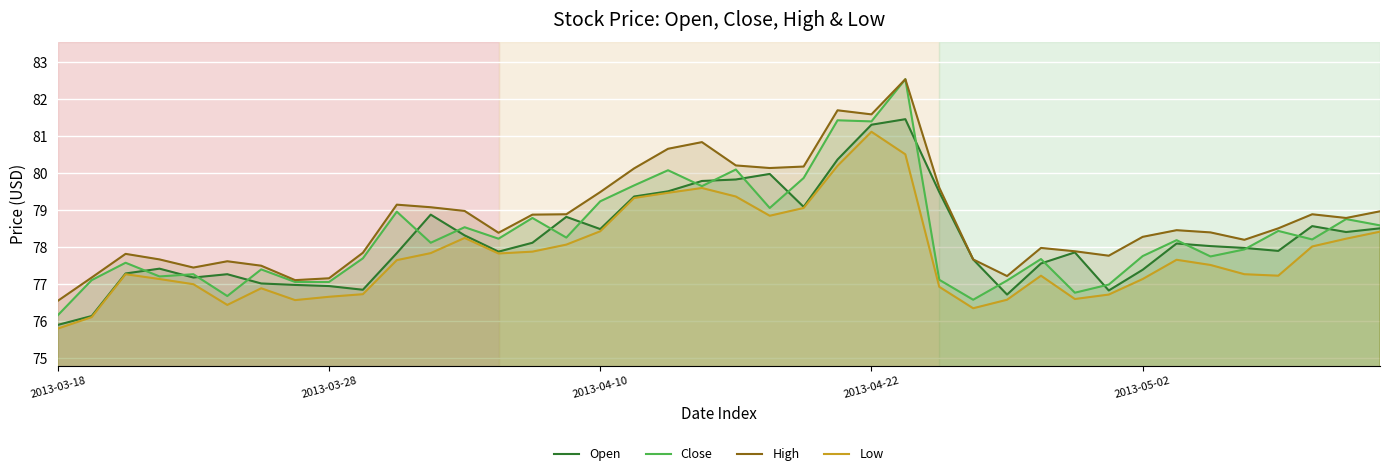

What is the label of the 24th point from the left?

23